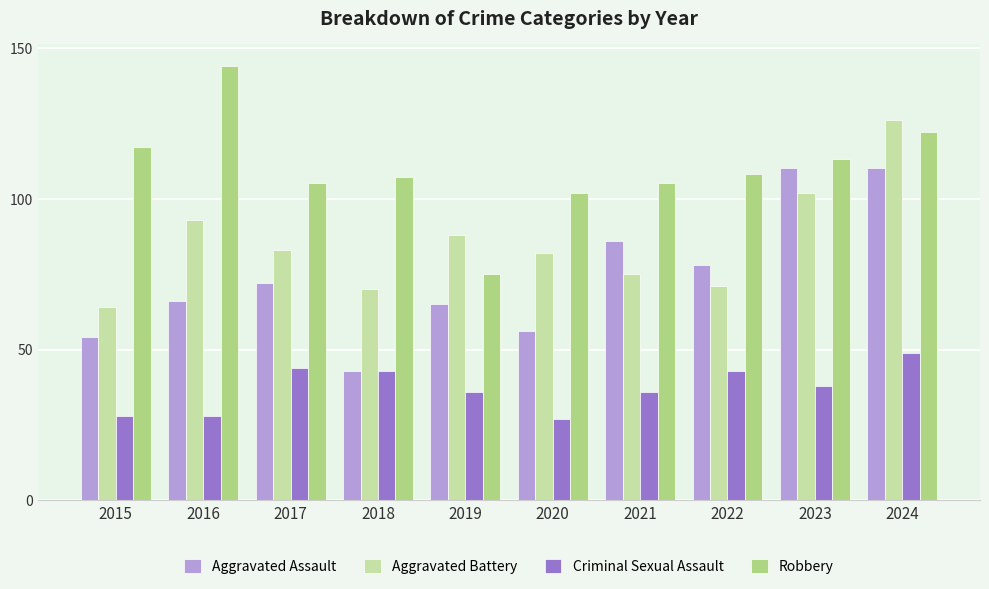

What is the smallest value displayed?

27